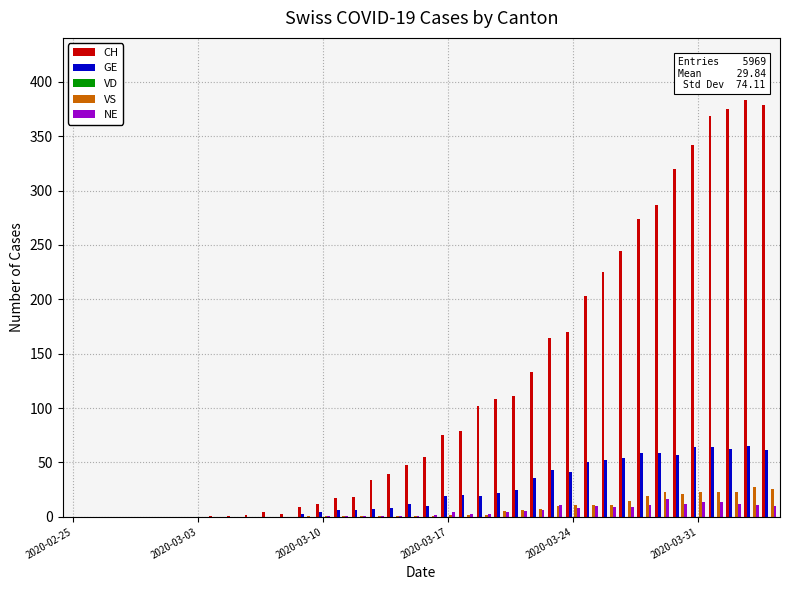

What is the greatest value displayed?

383